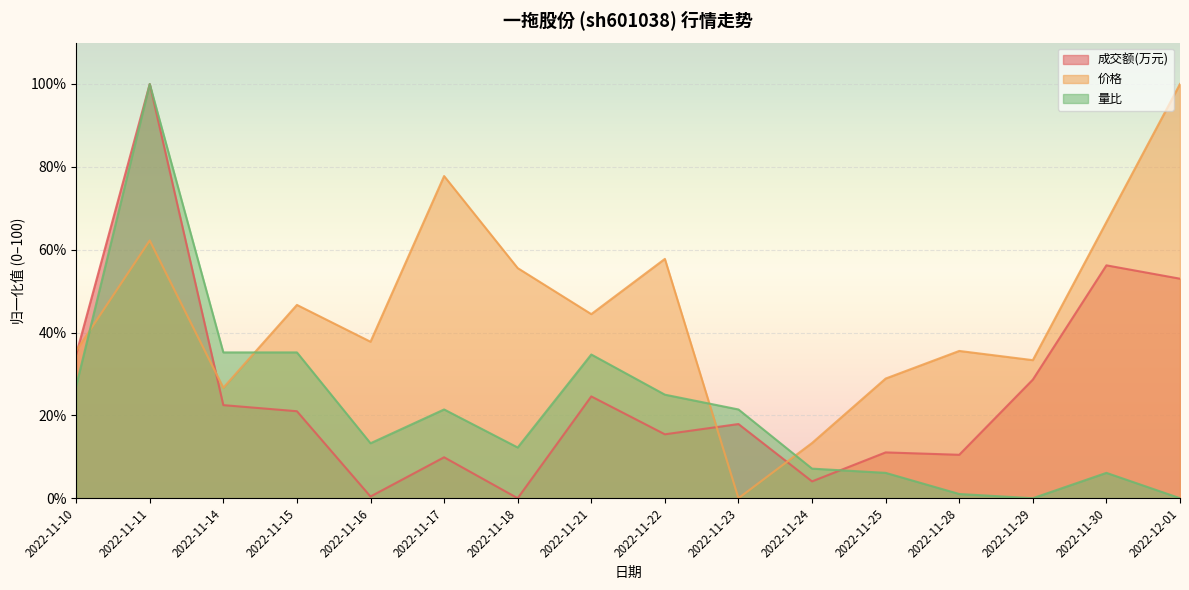

Rank the categories by 量比 value from highest to lowest.

2022-11-11, 2022-11-14, 2022-11-15, 2022-11-21, 2022-11-10, 2022-11-22, 2022-11-17, 2022-11-23, 2022-11-16, 2022-11-18, 2022-11-24, 2022-11-25, 2022-11-30, 2022-11-28, 2022-11-29, 2022-12-01